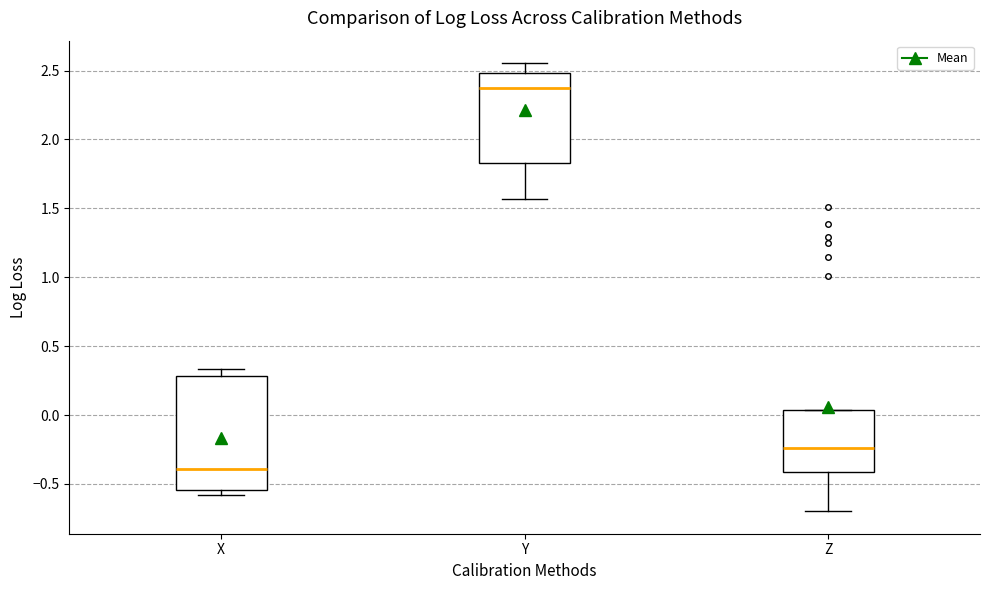

Which box's median line is the lowest?

X